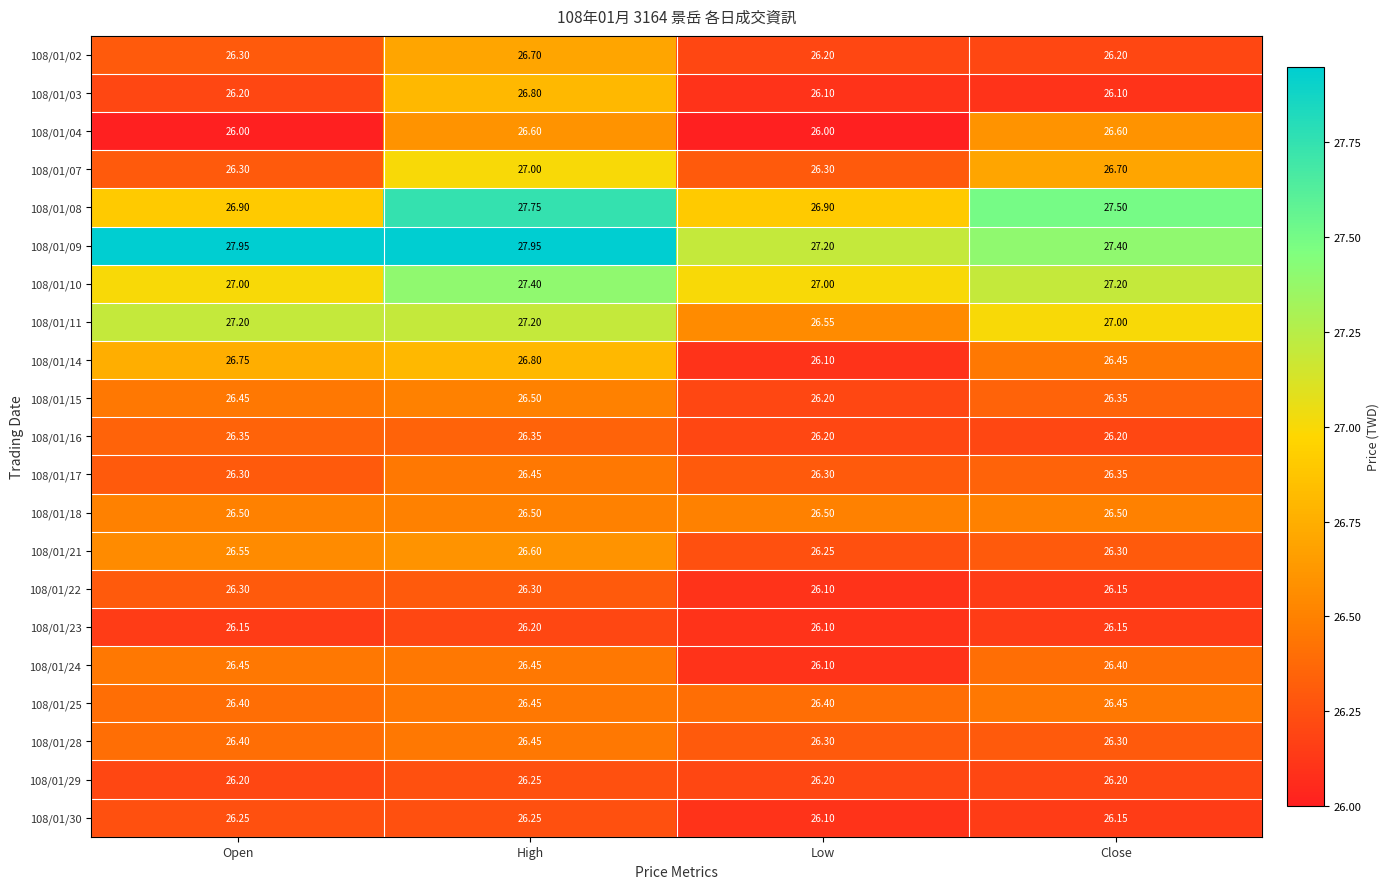

At which category is the sum across all series the highest?

High